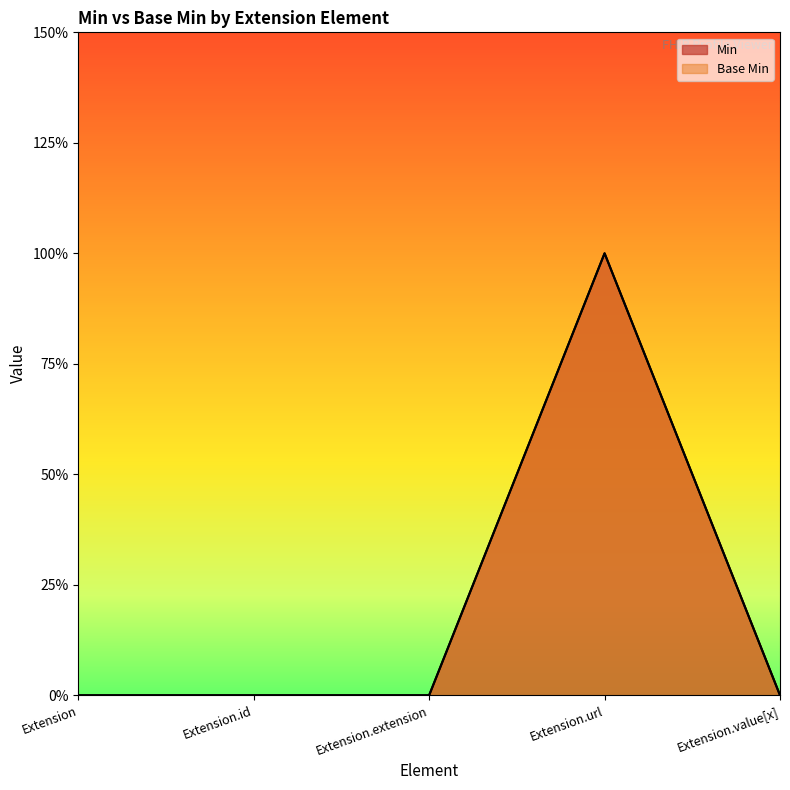

What is the difference between the maximum and minimum values in the Min series?

1